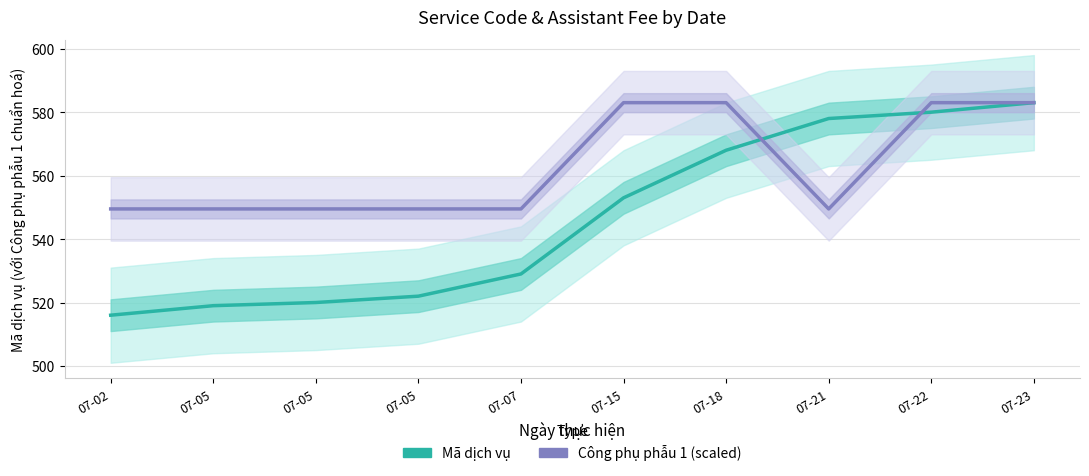

What is the total value across all series at 07-22?

1163.0